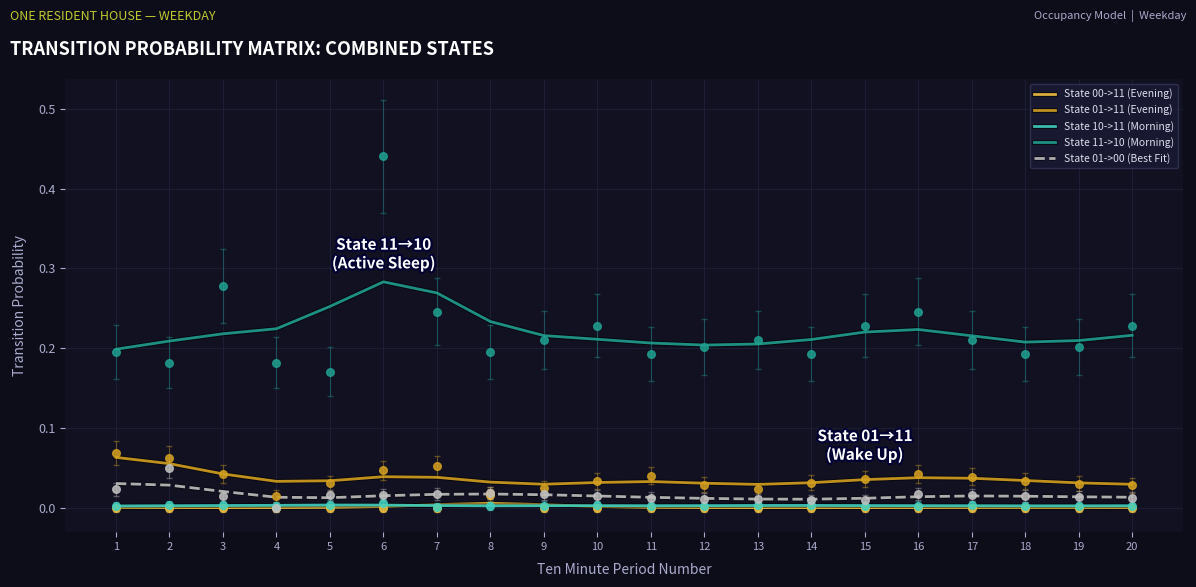

What is the total value across all series at 6?

0.3